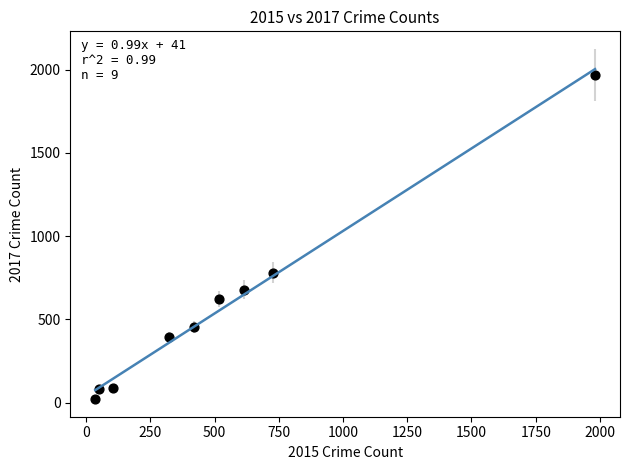

What is the average X value?

530